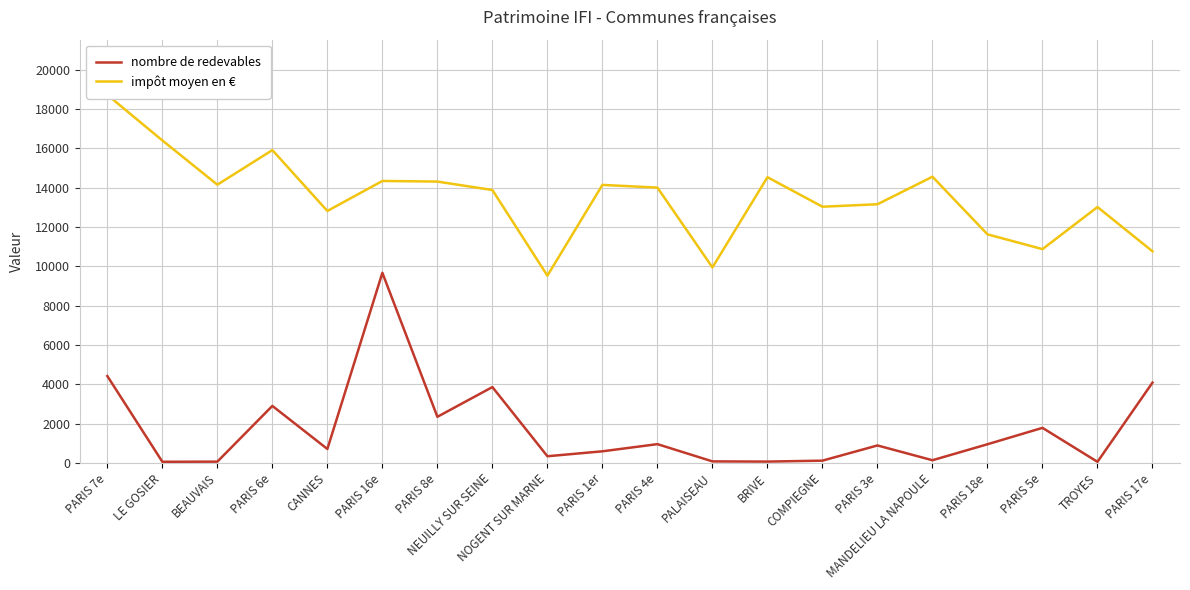

What position from the right is MANDELIEU LA NAPOULE?

5